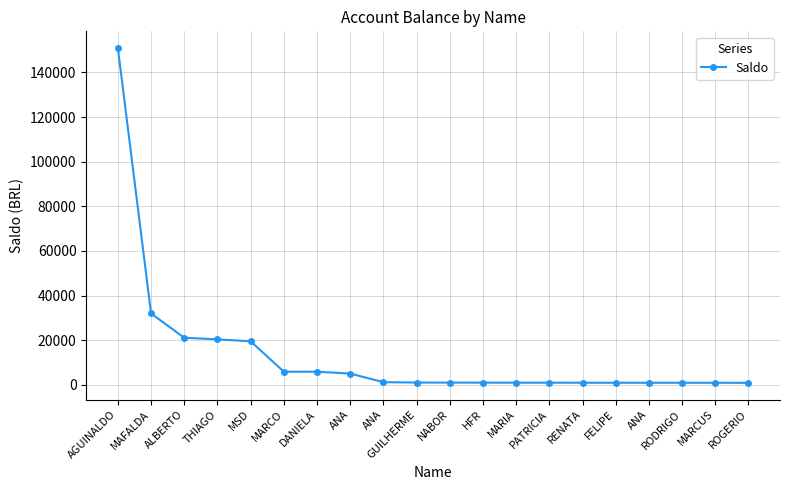

List the labels in order of value, largest first.

AGUINALDO, MAFALDA, ALBERTO, THIAGO, MSD, MARCO, DANIELA, ANA, ANA, GUILHERME, NABOR, HFR, MARIA, PATRICIA, RENATA, FELIPE, ANA, RODRIGO, MARCUS, ROGERIO